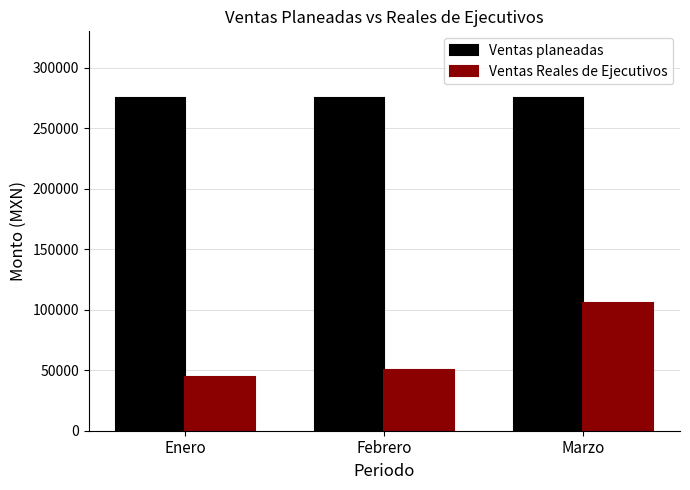

Rank the series at Enero from lowest to highest value.

Ventas Reales de Ejecutivos, Ventas planeadas